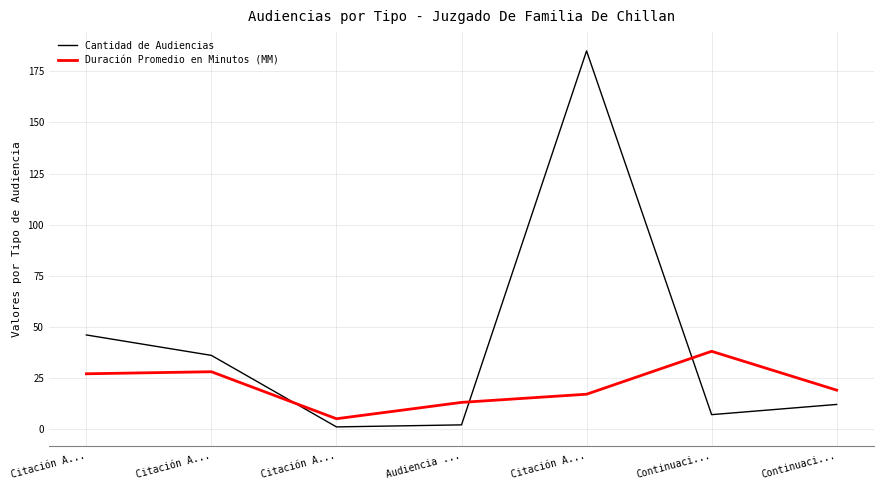

How many lines are shown in the chart?

2